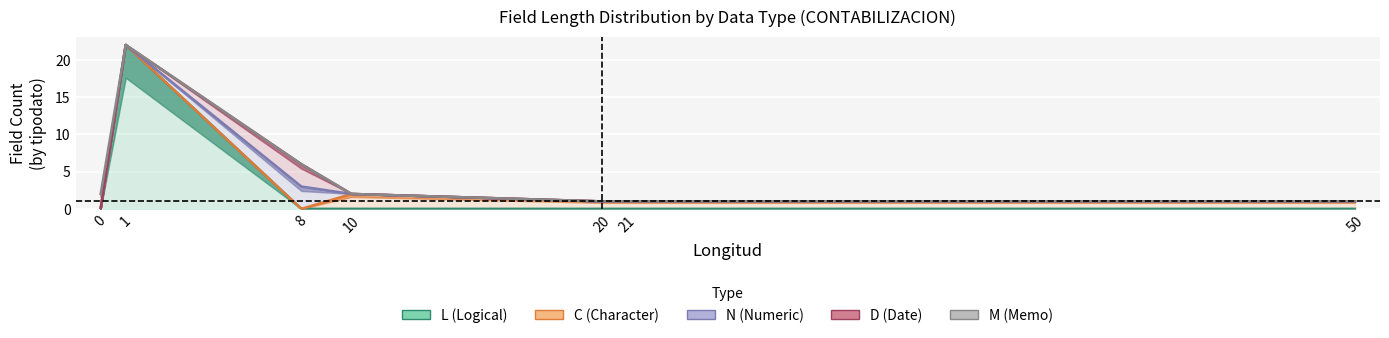

At 10, list the series in order from smallest to largest.

L (Logical), C (Character), N (Numeric), D (Date), M (Memo)